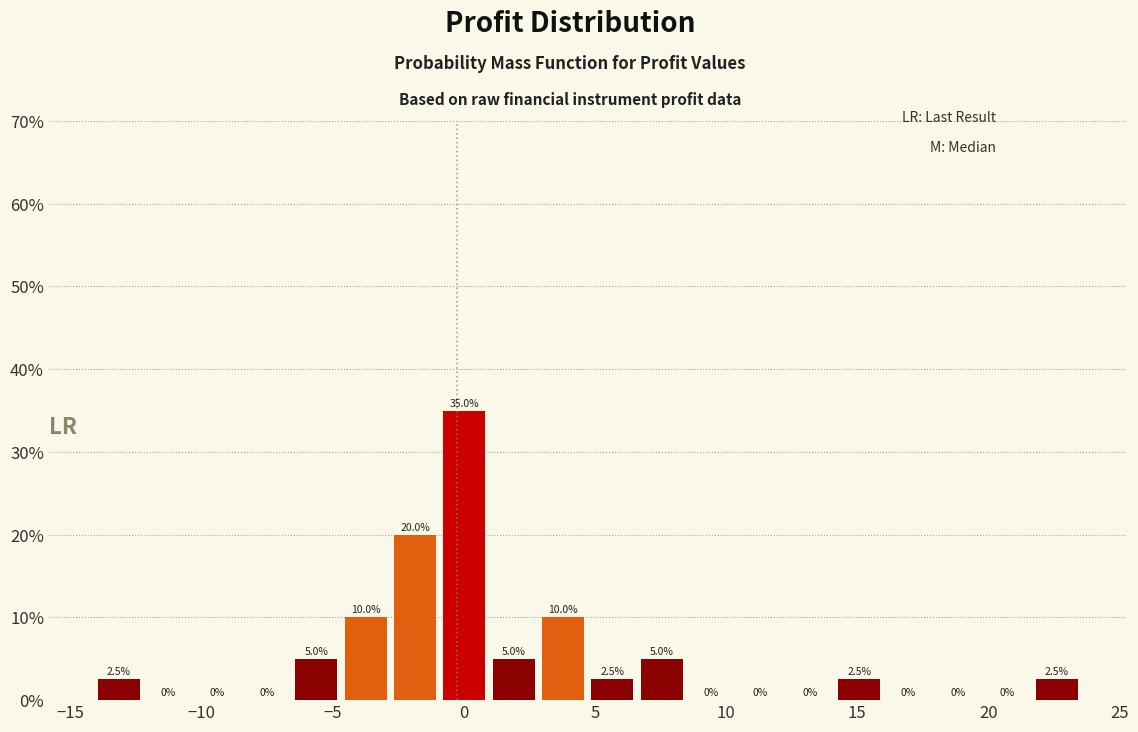

Read against the x-axis, roughly where is the centre of the tallest bar?

0.0